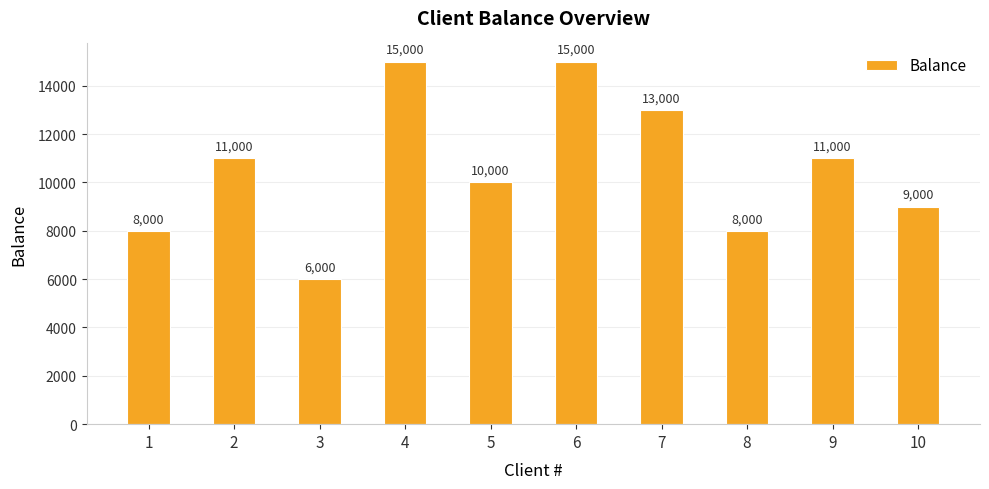

What is the approximate value at 9, to the nearest 100?

11000